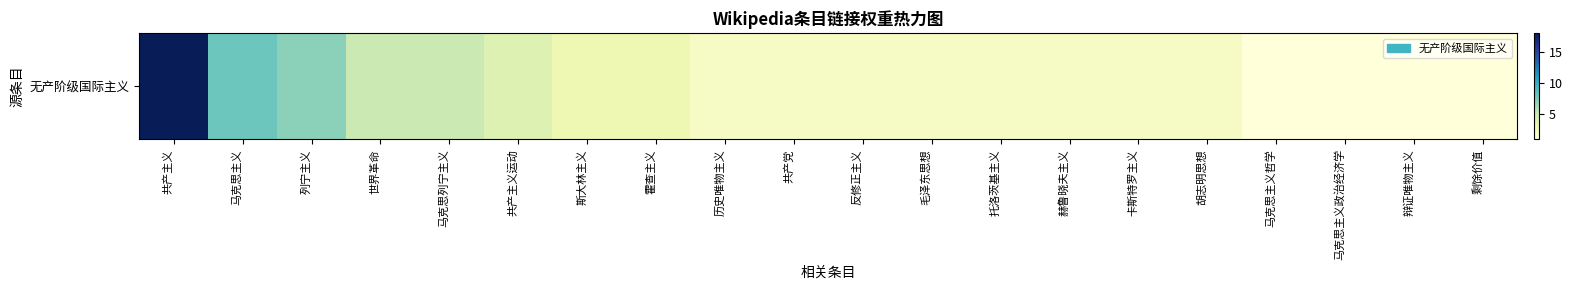

At which category does the chart reach its peak across all series?

共产主义